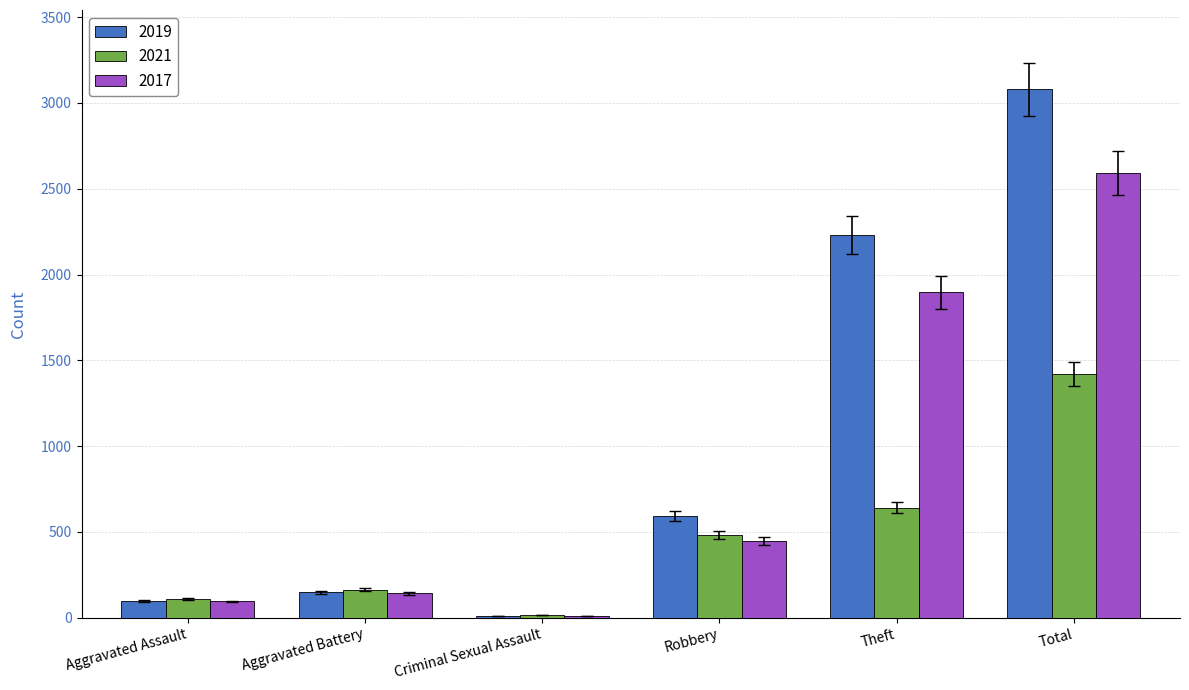

What is the spread (max minus min) of values at Aggravated Assault?

15